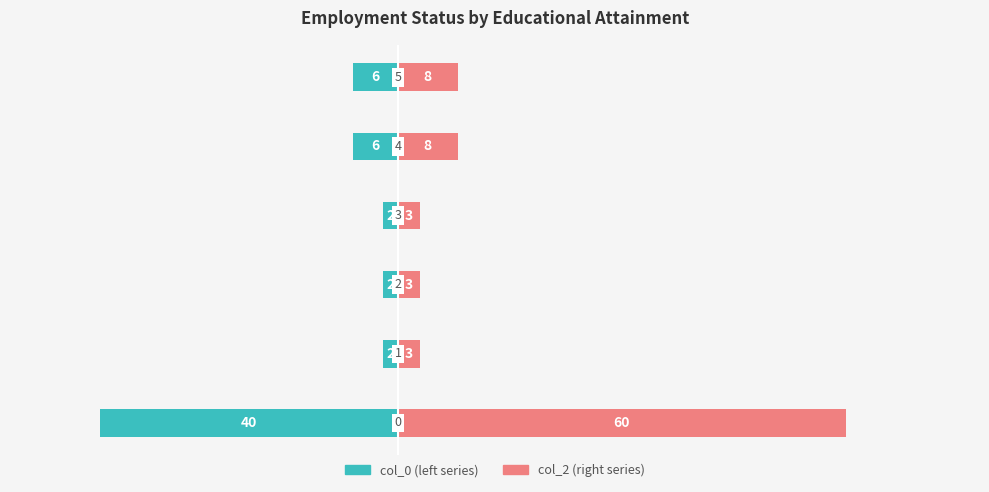

What is the spread (max minus min) of values at 5?

14